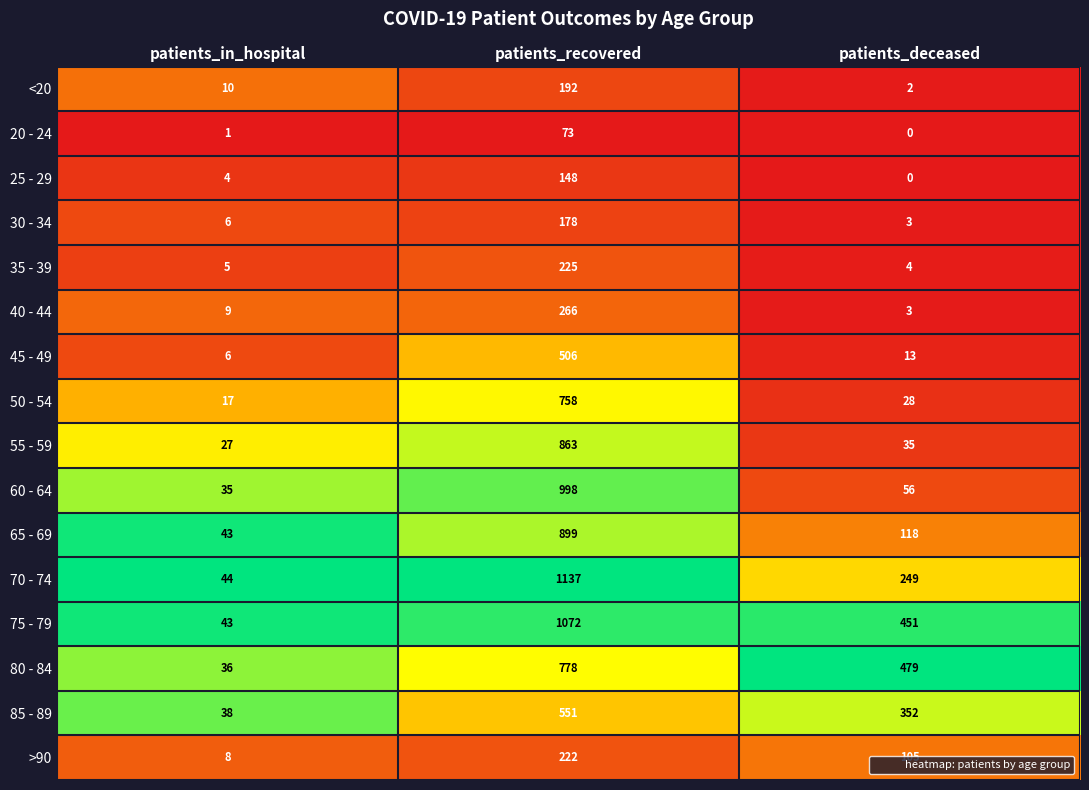

What is the maximum value shown in the chart?

1137